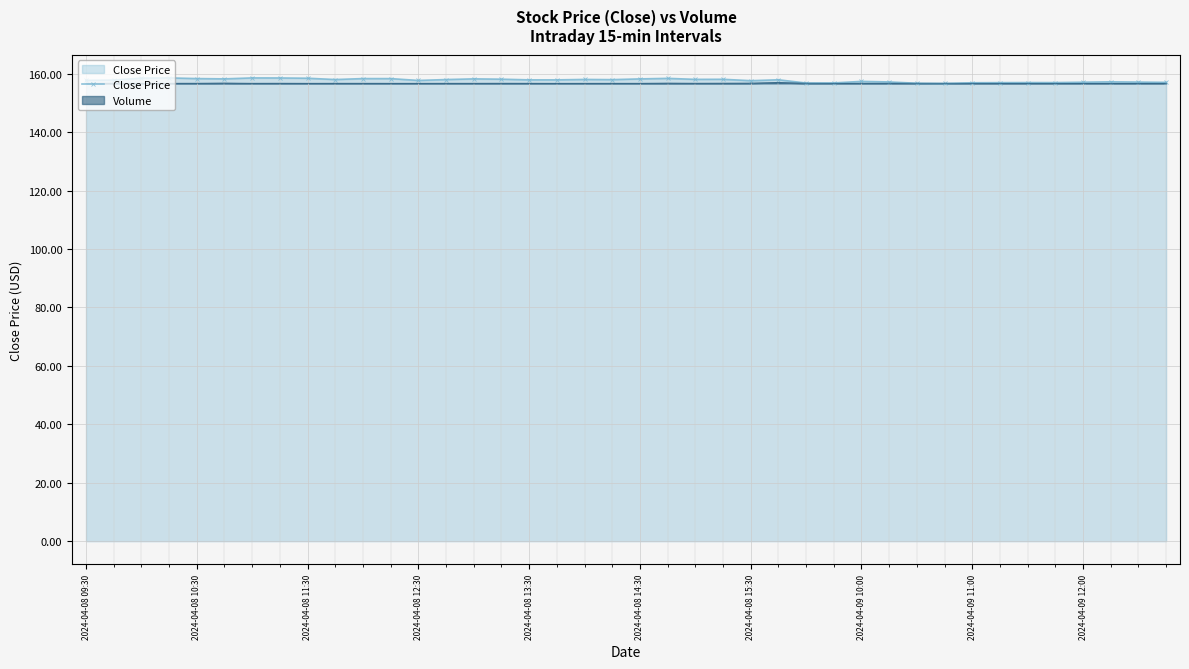

How many interior local peaks (higher than both neighbors) does the data have?

11